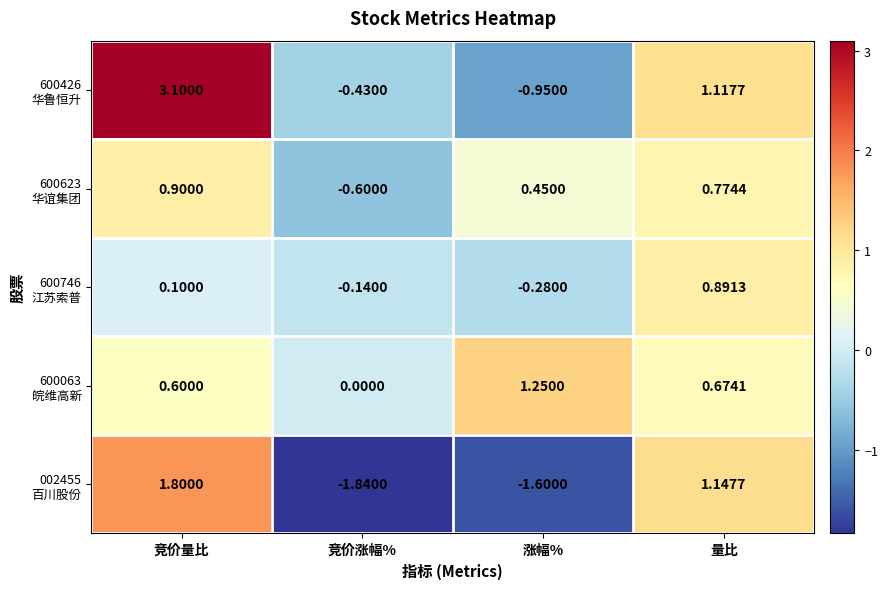

Which label corresponds to the largest value in the chart?

竞价量比